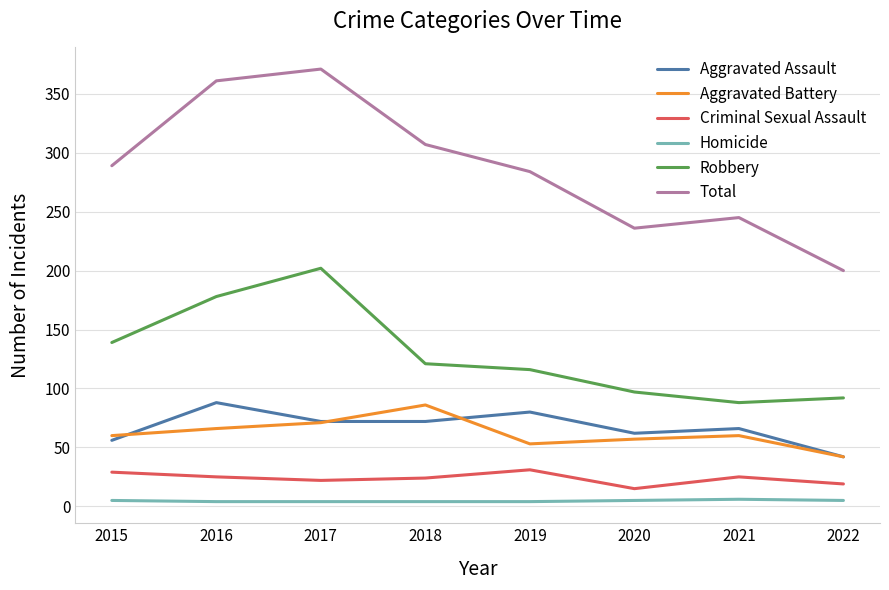

Which series has the largest range (max minus min)?

Total